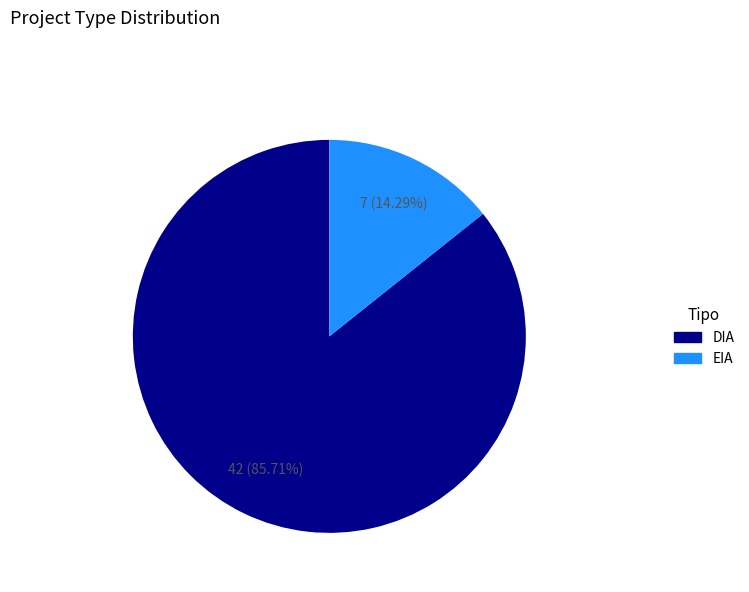

What is the largest slice in the pie chart?

DIA